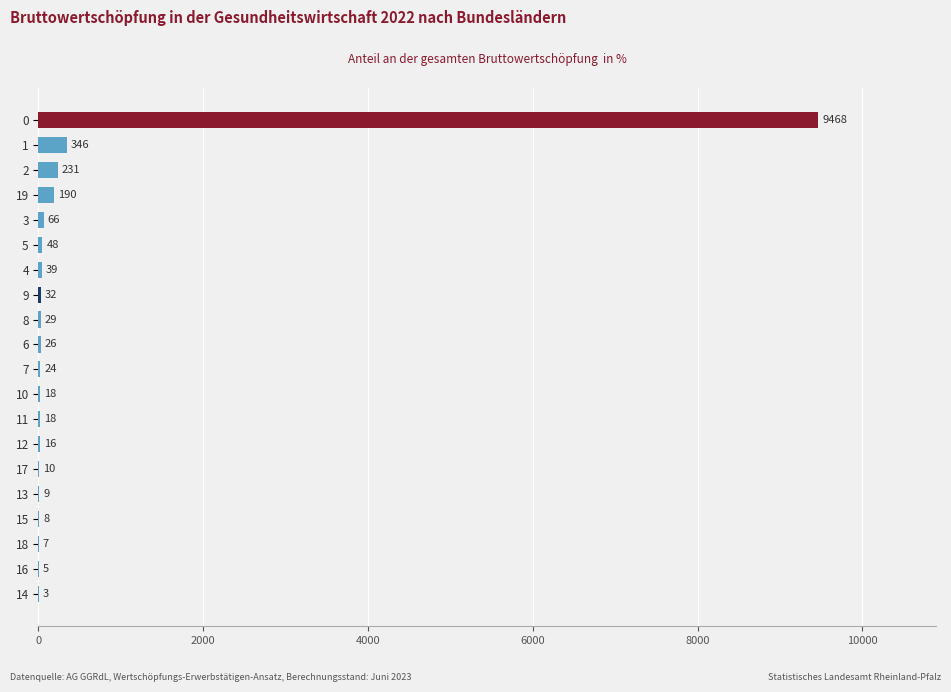

Approximately how many times larger is the value at 7 compared to 10?

1.3